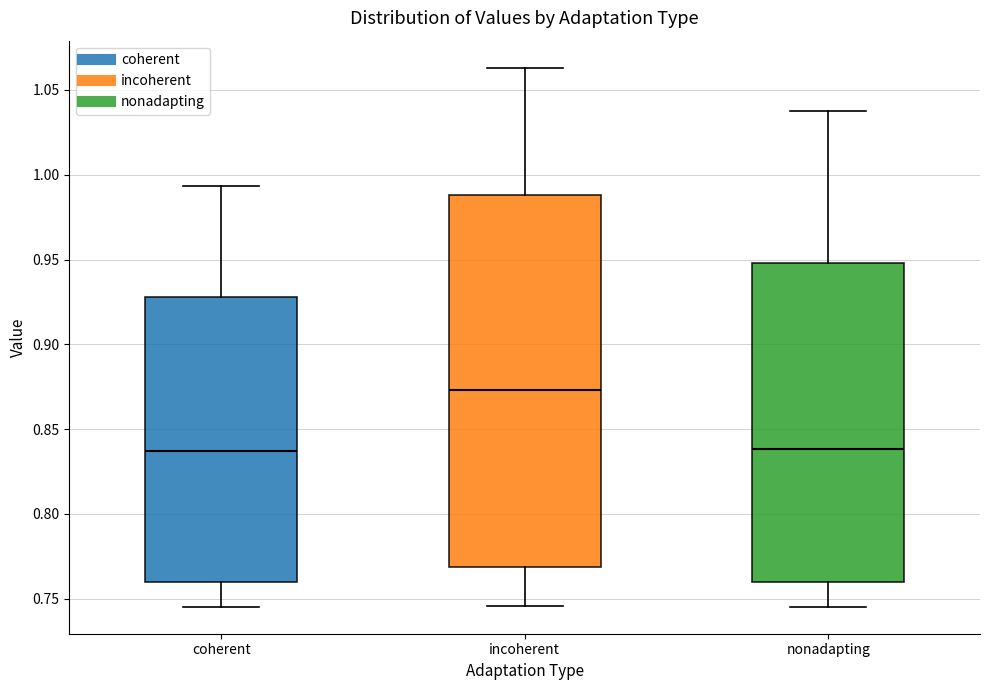

Reading left to right, read every box against the y-axis: the position of its median line, the range the box covers, and the ends of its whiskers. The values are not printed on the chart, so give them approximately, as read against the axis.

coherent: median 0.835, box 0.760 to 0.930, whiskers 0.745 to 0.995
incoherent: median 0.875, box 0.770 to 0.990, whiskers 0.745 to 1.065
nonadapting: median 0.840, box 0.760 to 0.950, whiskers 0.745 to 1.035